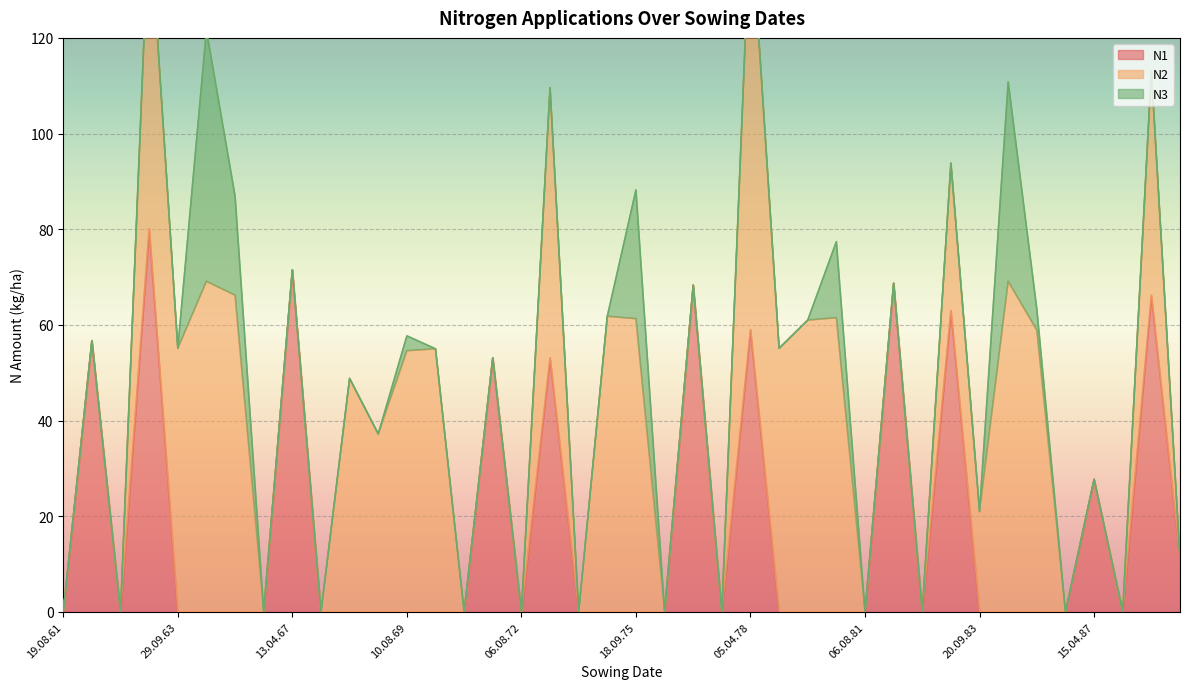

The N2 series shows 46.2 at 15.04.87. True or false?

False